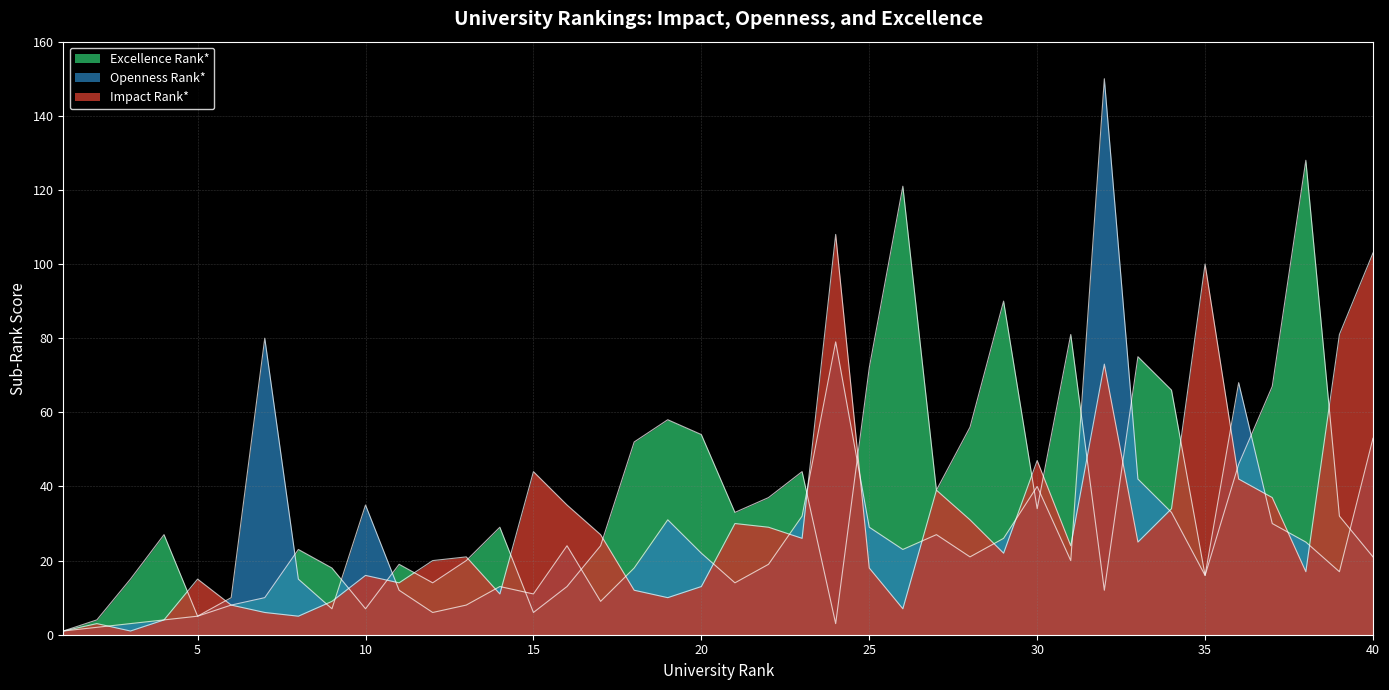

True or false: Excellence Rank* has a value of 39 at 27.

True